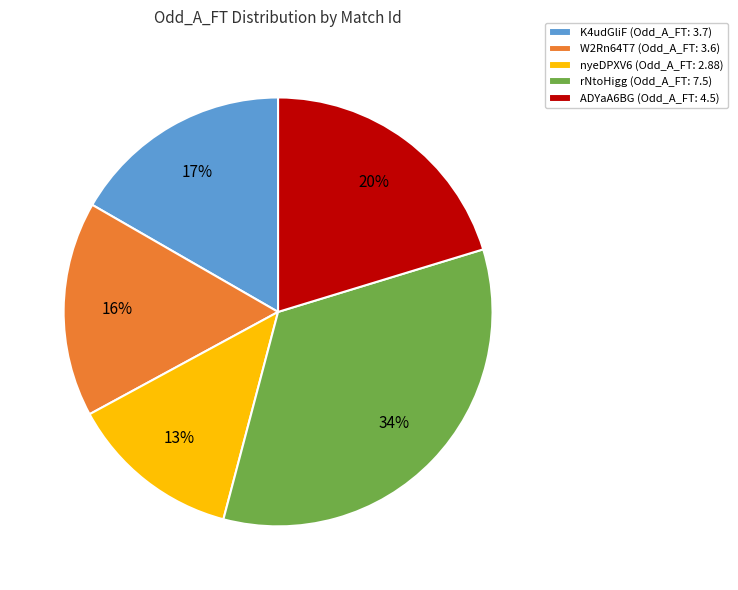

What is the largest slice in the pie chart?

rNtoHigg